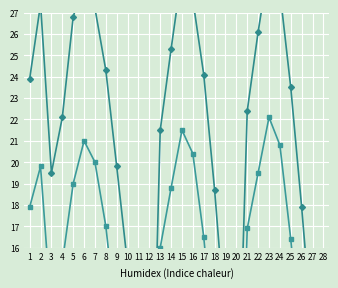

What is the highest value of the Mean Min Temp (°C) series?

14.8